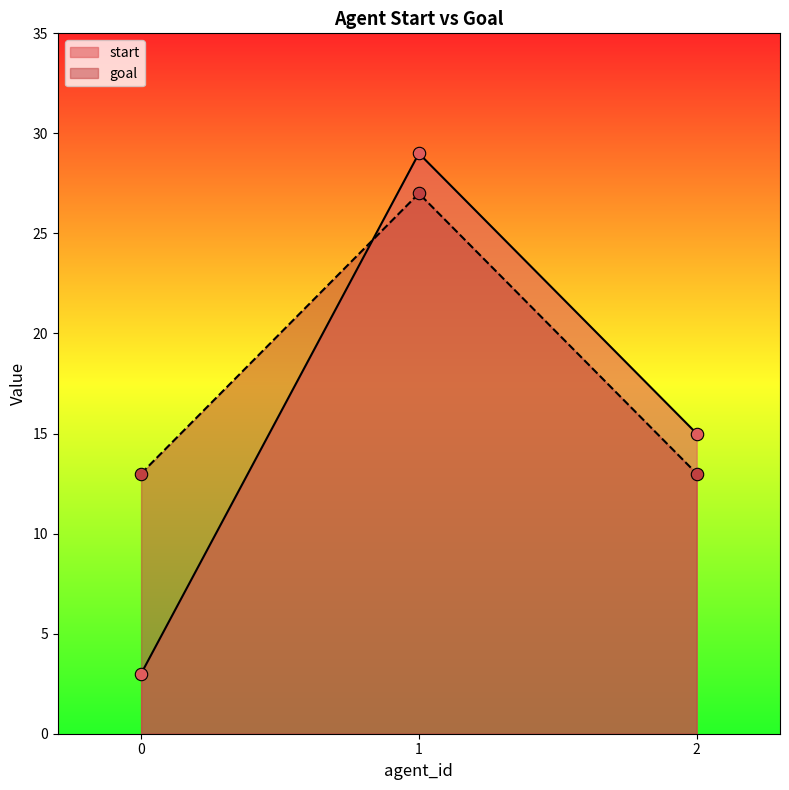

At how many categories does at least one series exceed 12?

3